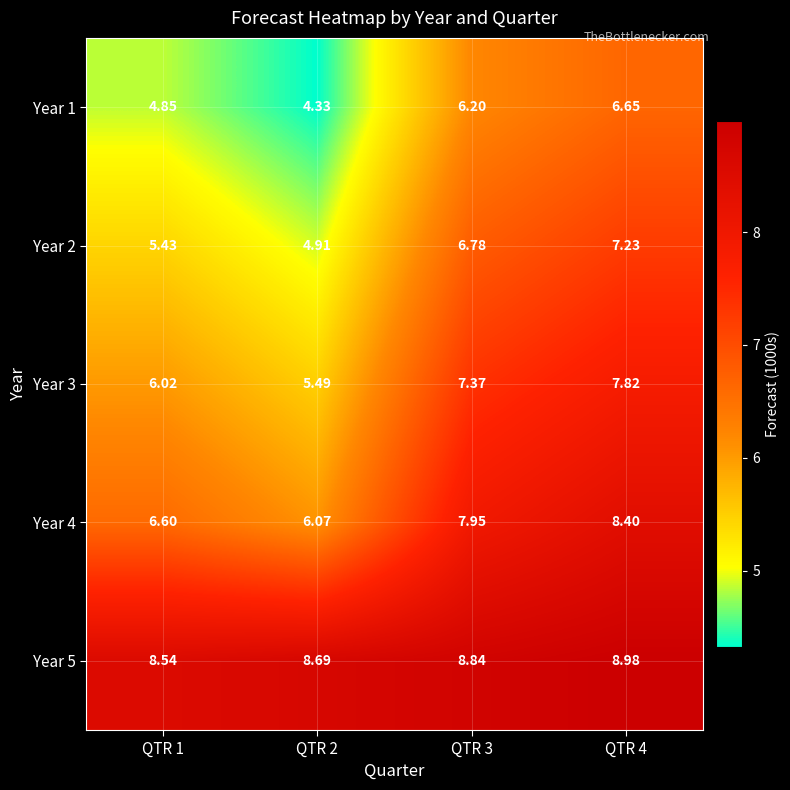

How many distinct data groups are displayed?

5